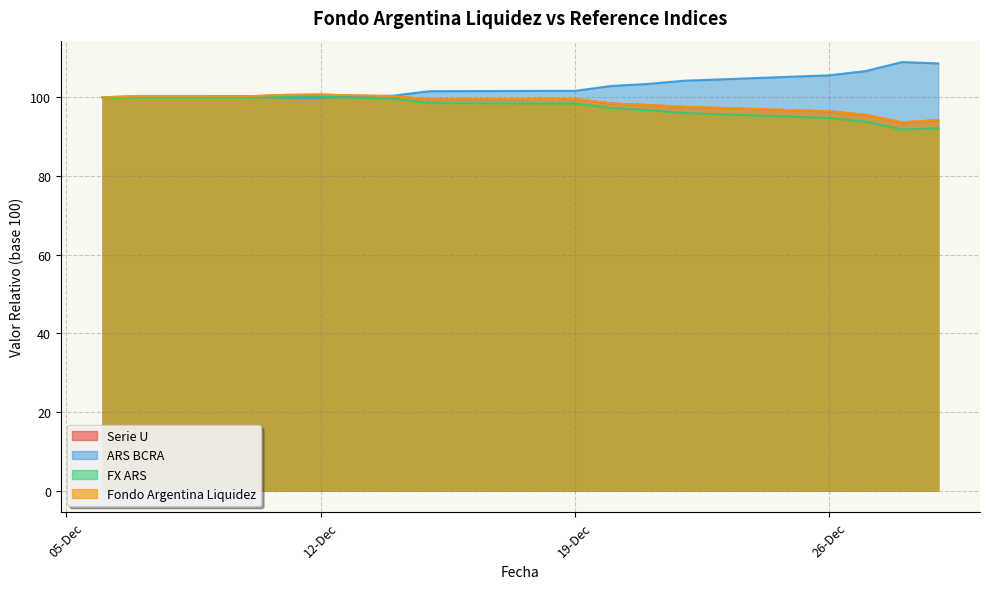

What is the value of the Fondo Argentina Liquidez point at the 6th from the left?

100.6